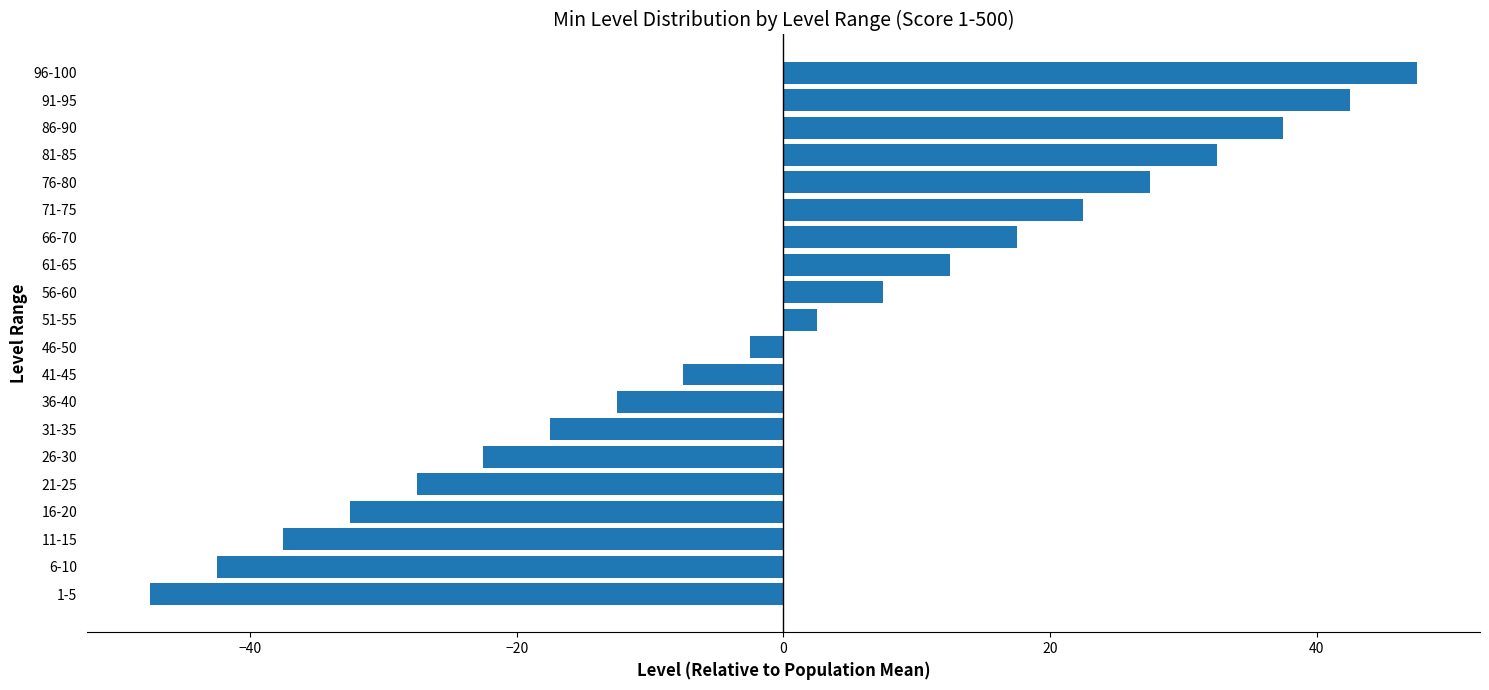

List the labels in order of value, largest first.

96-100, 91-95, 86-90, 81-85, 76-80, 71-75, 66-70, 61-65, 56-60, 51-55, 46-50, 41-45, 36-40, 31-35, 26-30, 21-25, 16-20, 11-15, 6-10, 1-5